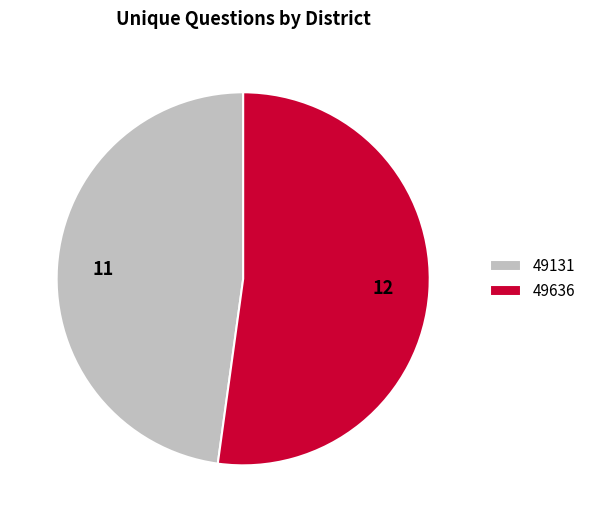

Combined, do 49636 and 49131 account for over 50%?

Yes